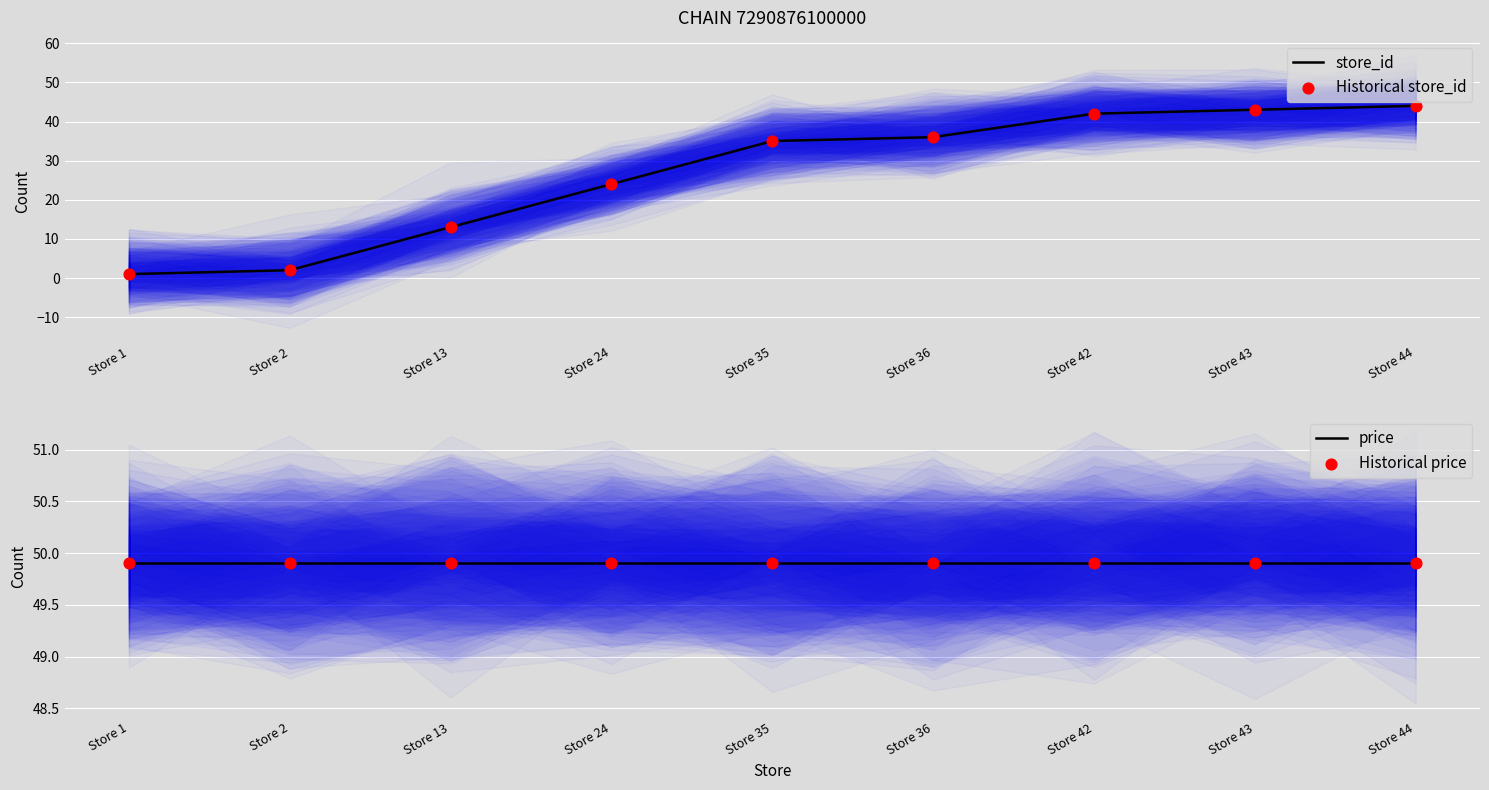

Which series reaches the maximum Y coordinate?

price